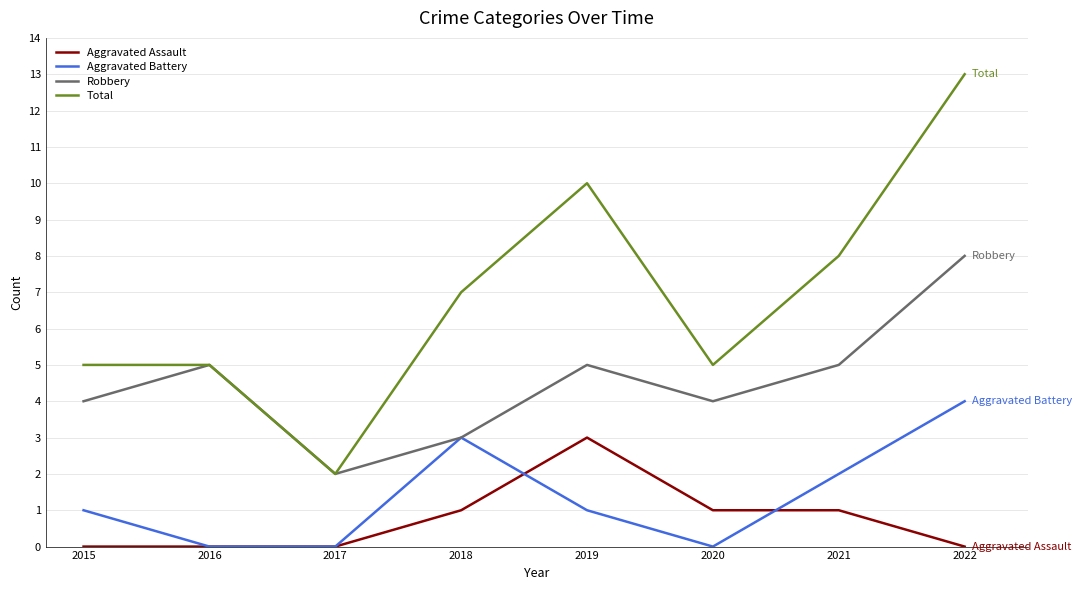

What is the greatest value displayed?

13